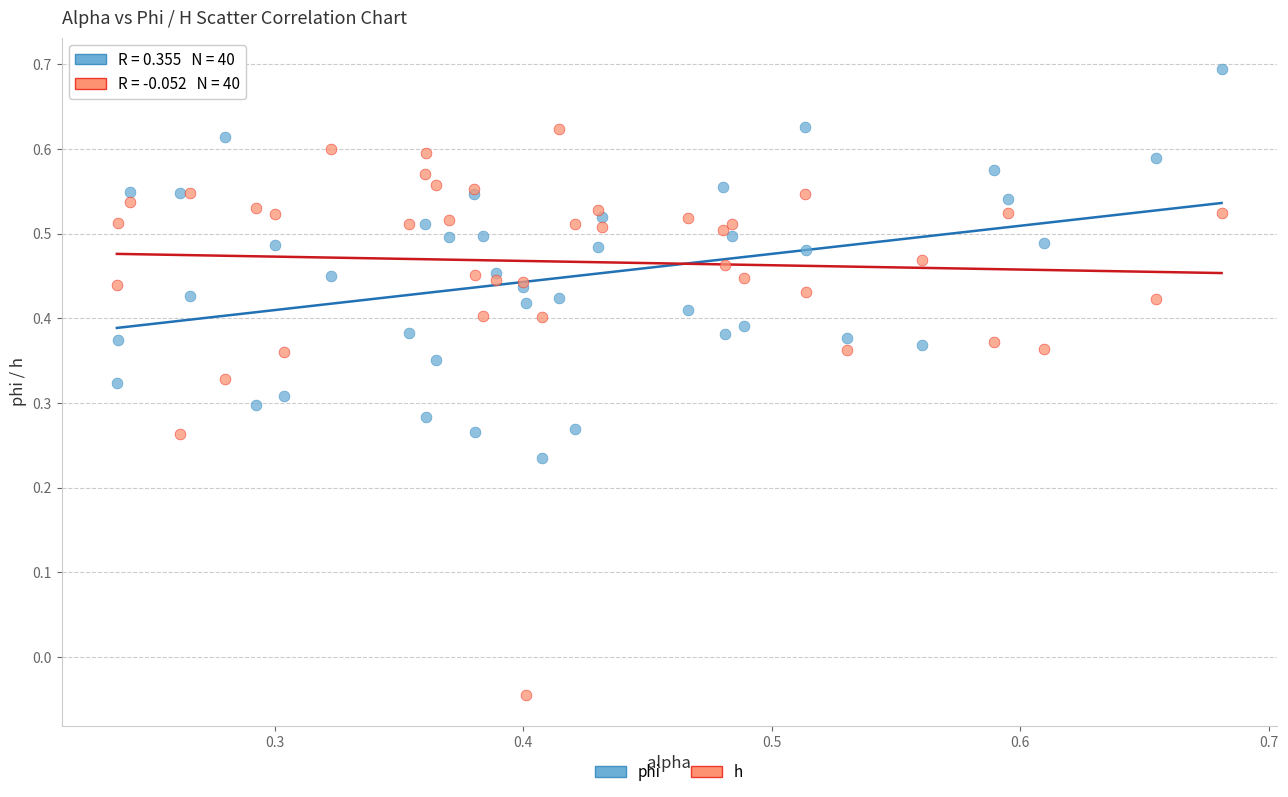

Which series reaches the maximum Y coordinate?

phi